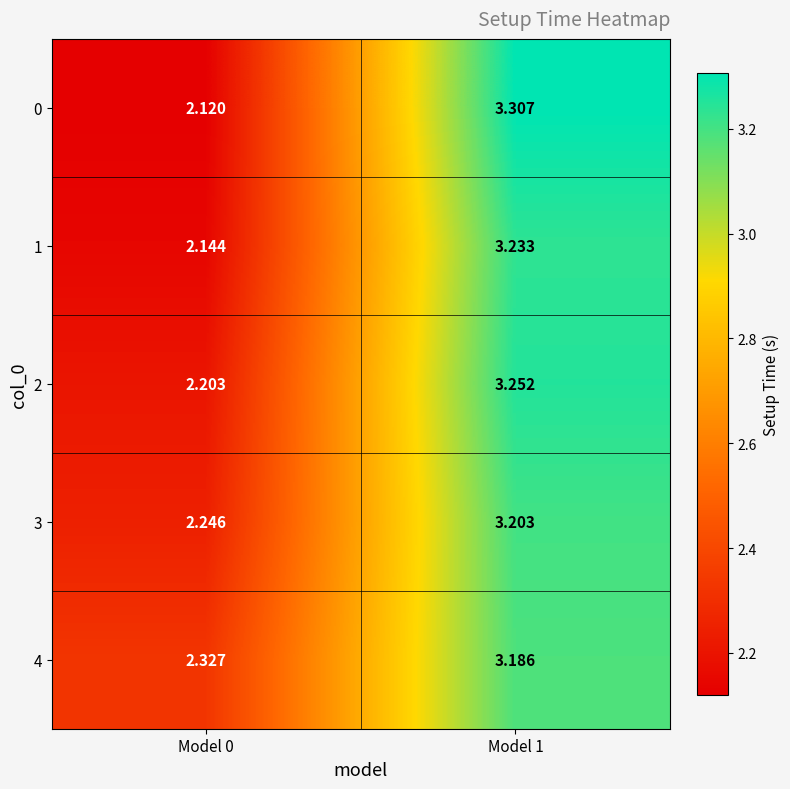

How many distinct data groups are displayed?

5